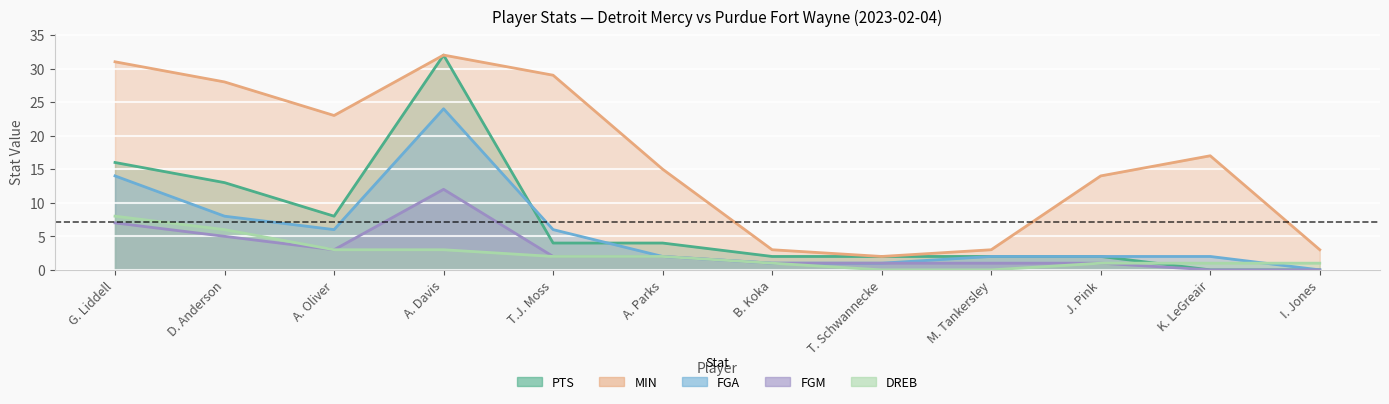

What is the sum of the MIN values at T.J. Moss and T. Schwannecke?

31